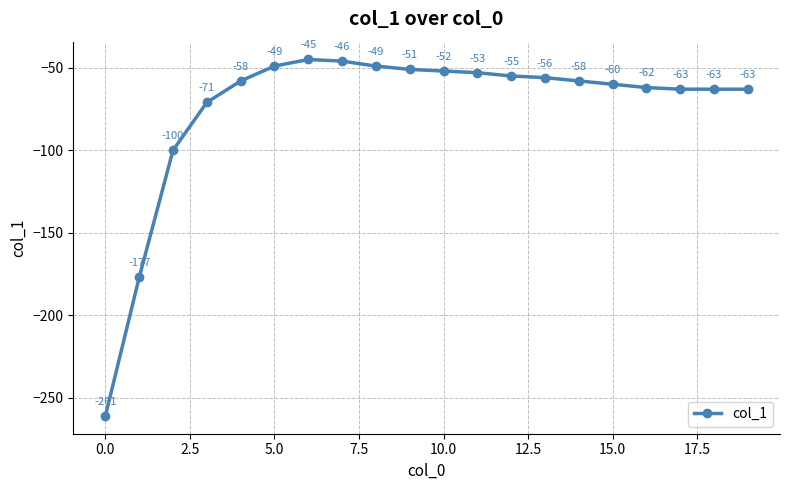

Reading left to right, extract all data points from this chart.

-261	-177	-100	-71	-58	-49	-45	-46	-49	-51	-52	-53	-55	-56	-58	-60	-62	-63	-63	-63